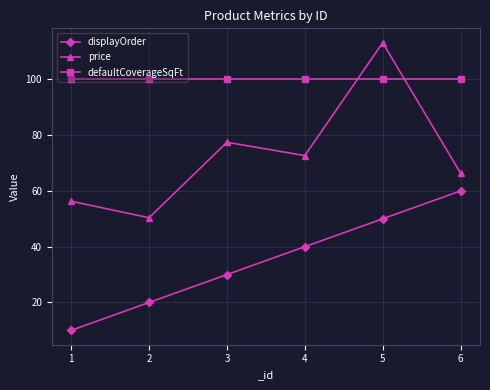

What is the spread (max minus min) of values at 2?

80.0